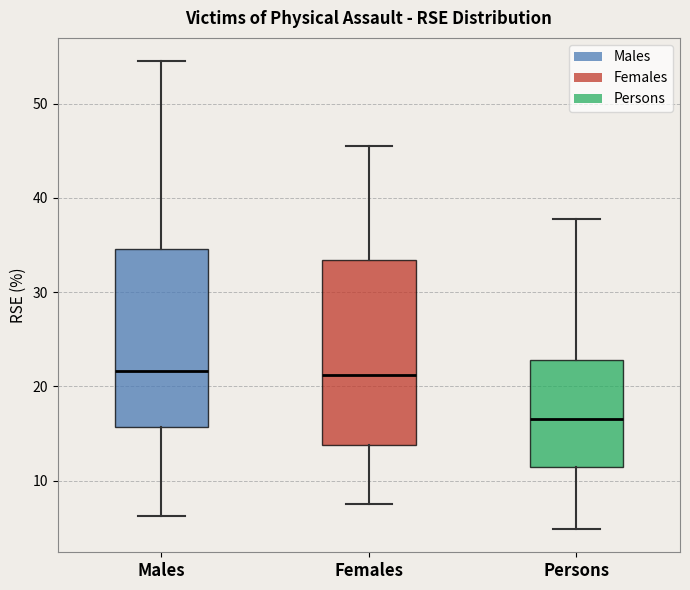

Which box's median line is the lowest?

Persons